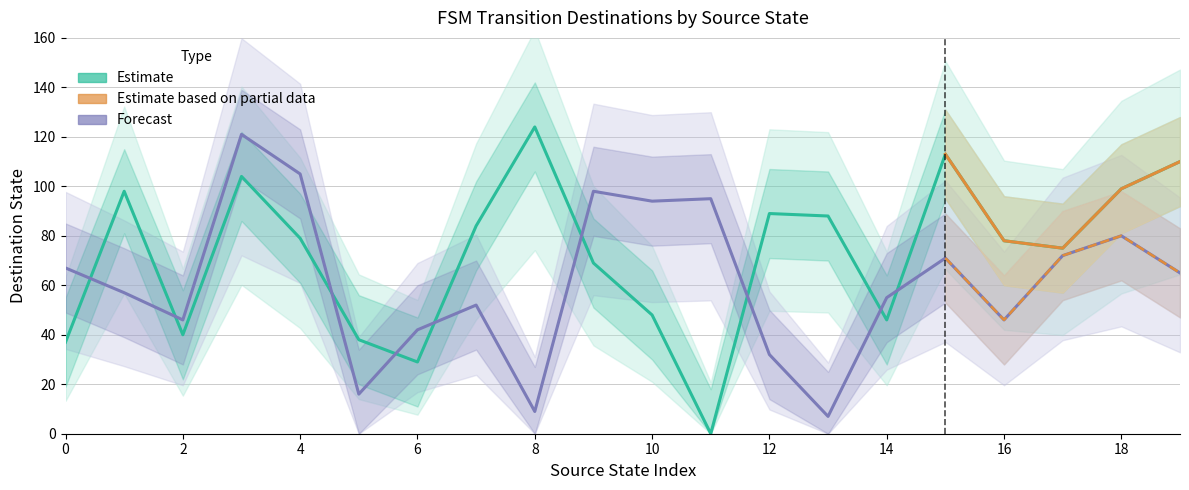

Reading left to right, extract all data points from this chart.

destination_state_a: 37	98	40	104	79	38	29	84	124	69	48	0	89	88	46	113	78	75	99	110
destination_state_b: 67	57	46	121	105	16	42	52	9	98	94	95	32	7	55	71	46	72	80	65
destination_state_a_upper: 55	115	58	122	97	56	47	102	142	87	66	18	107	106	64	131	96	93	117	128
destination_state_a_lower: 19	81	22	86	61	20	11	66	106	51	30	0	71	70	28	95	60	57	81	92
destination_state_b_upper: 85	75	64	139	123	34	60	70	27	116	112	113	50	25	73	89	64	90	98	83
destination_state_b_lower: 49	39	28	103	87	0	24	34	0	80	76	77	14	0	37	53	28	54	62	47